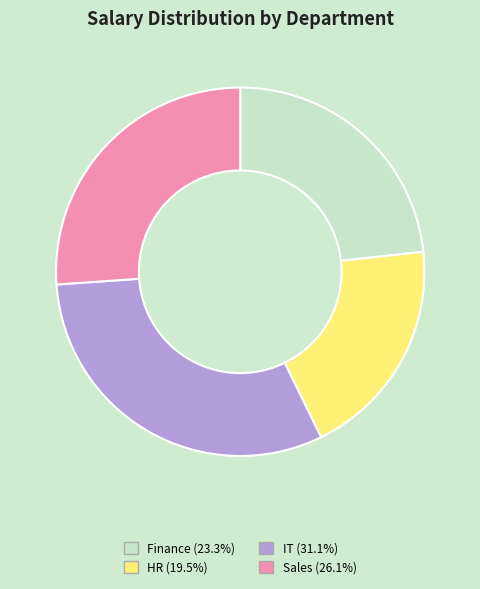

Is there any slice that represents more than half of the pie?

No